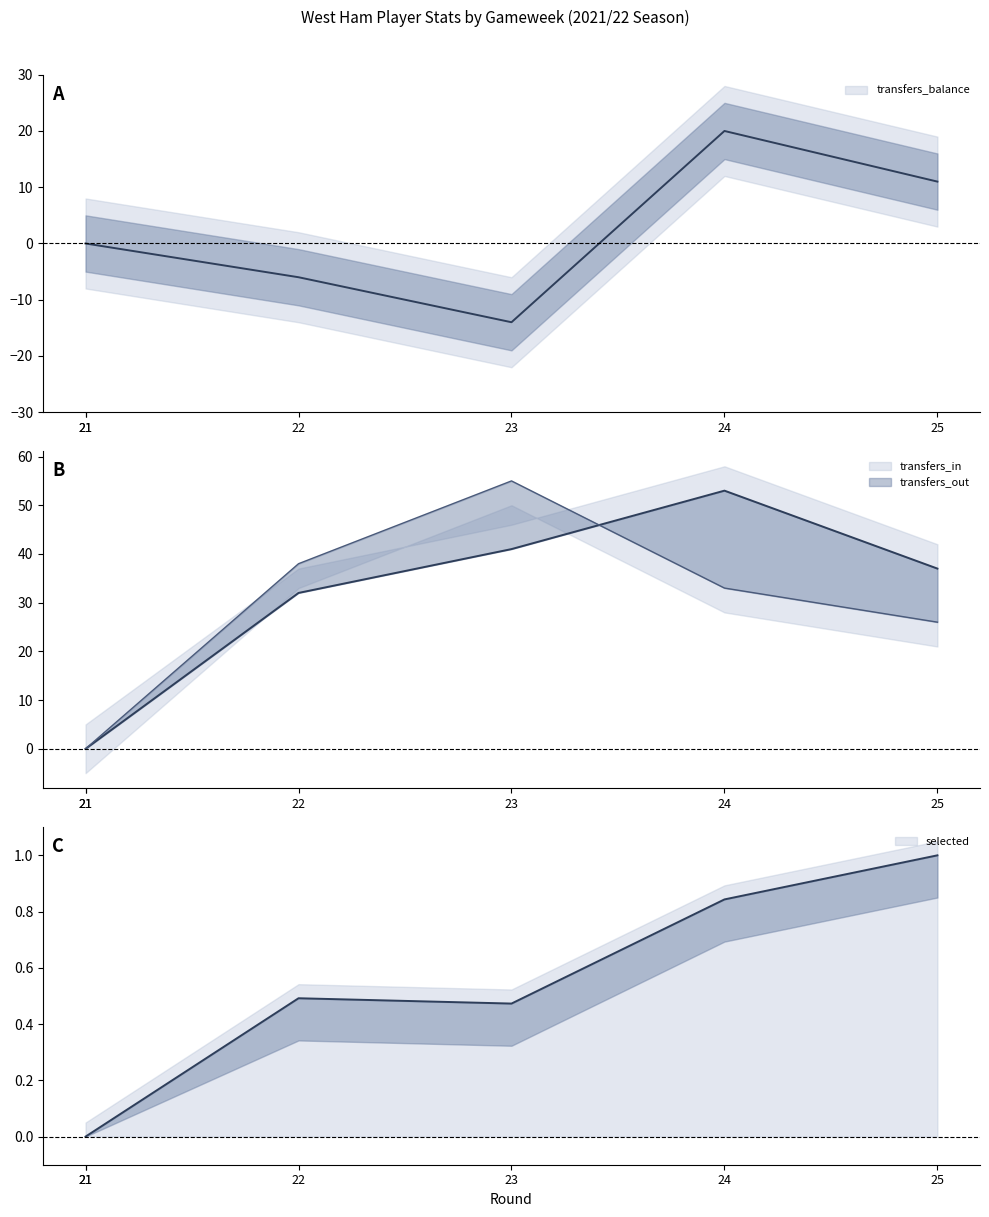

What is the total value across all series at 22?

64.5